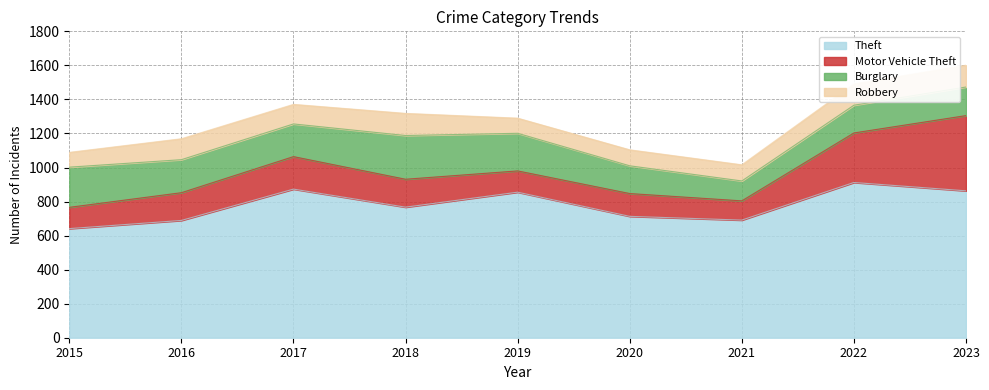

What is the value of the Theft point at the 4th from the left?

767